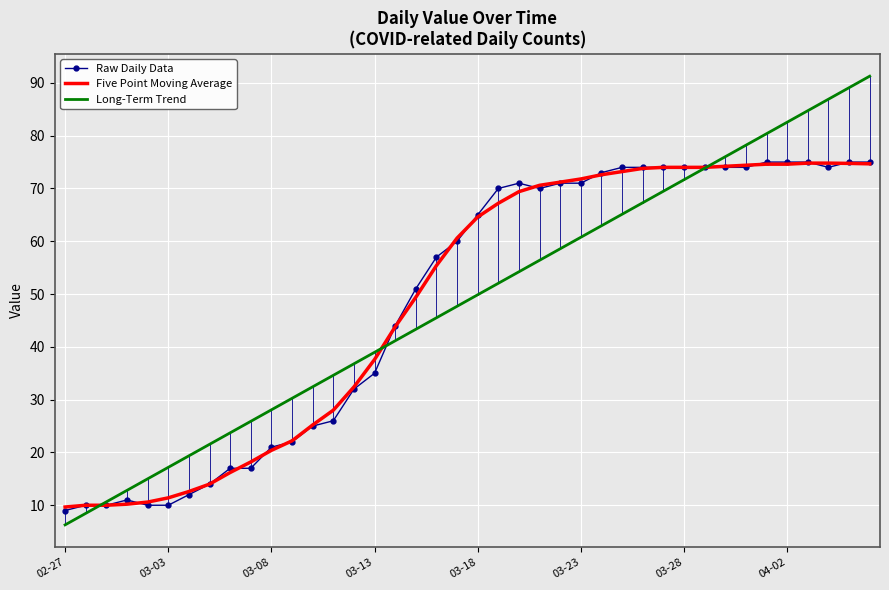

Which series has the widest spread of values?

Long-Term Trend